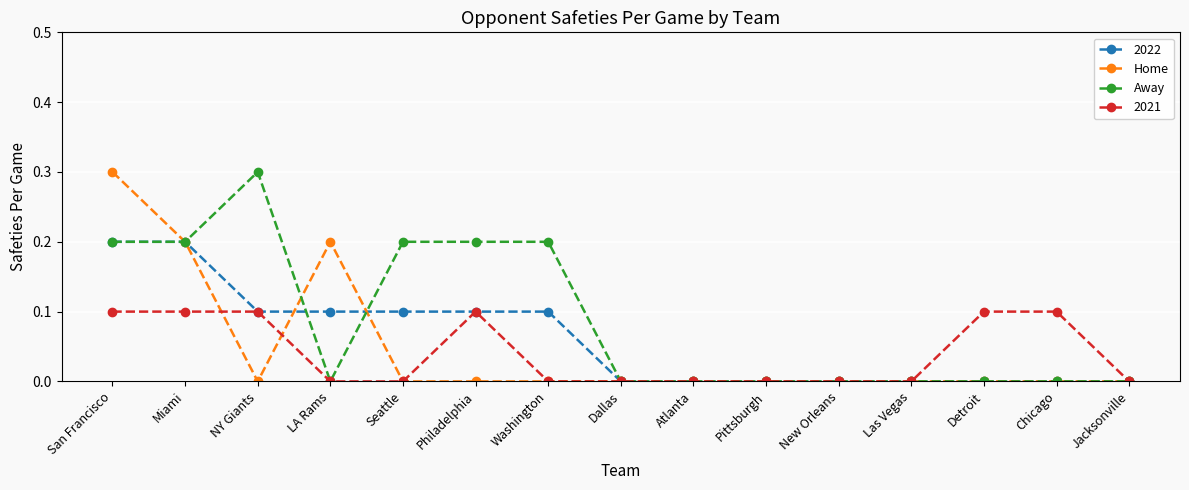

What position from the right is Pittsburgh?

6